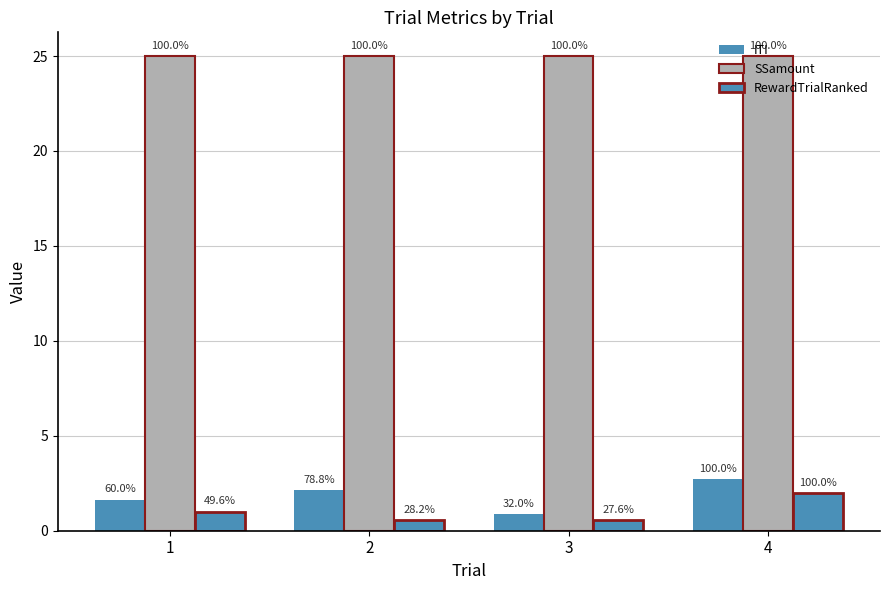

At which label does ITI reach its minimum?

3